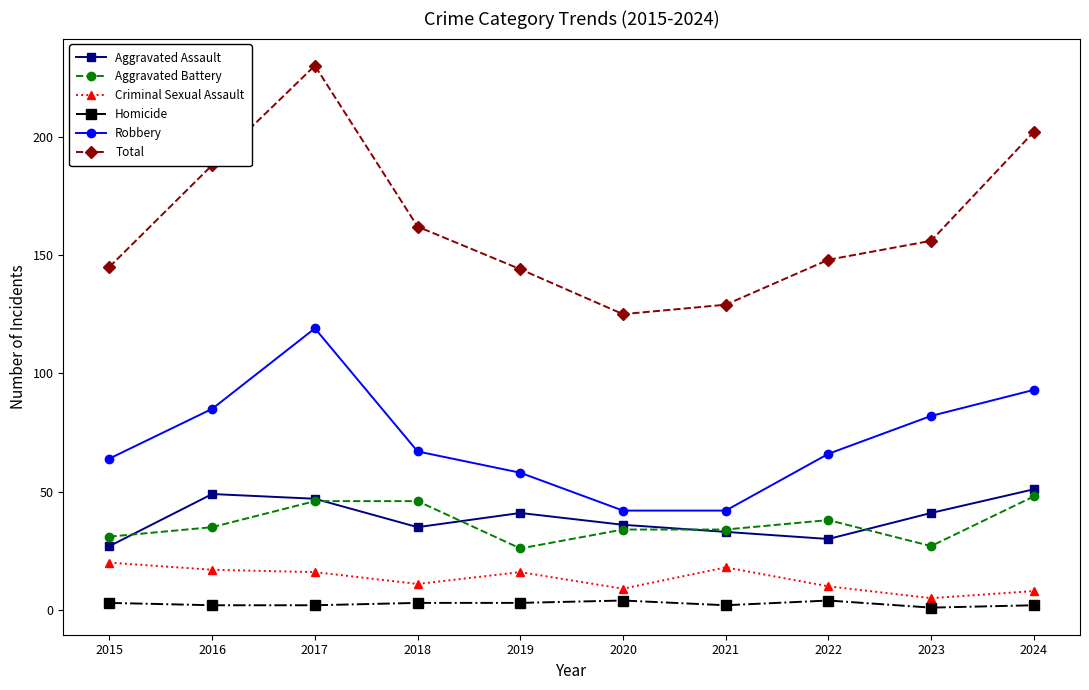

Which series has the widest spread of values?

Total